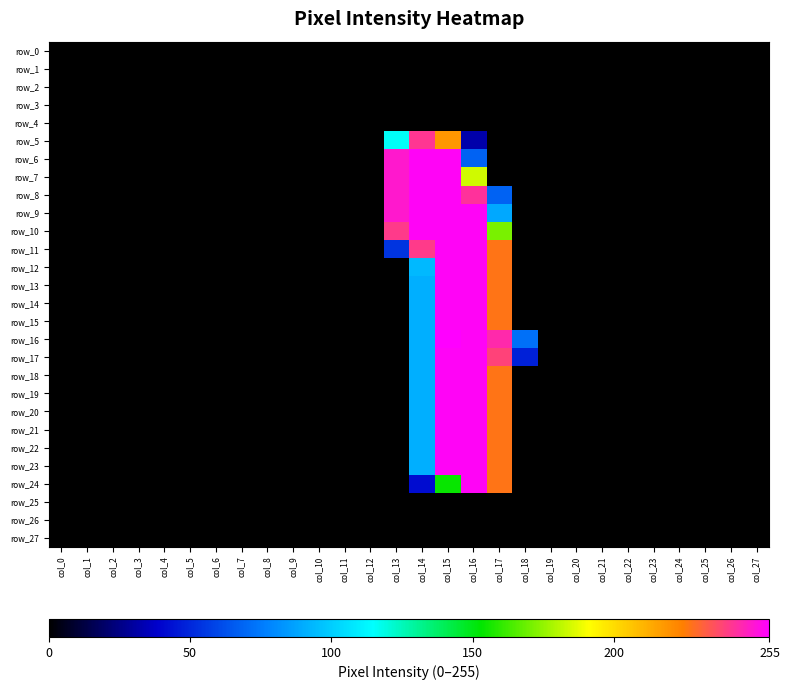

Reading left to right, extract all data points from this chart.

row_0: 0	0	0	0	0	0	0	0	0	0	0	0	0	0	0	0	0	0	0	0	0	0	0	0	0	0	0	0
row_1: 0	0	0	0	0	0	0	0	0	0	0	0	0	0	0	0	0	0	0	0	0	0	0	0	0	0	0	0
row_2: 0	0	0	0	0	0	0	0	0	0	0	0	0	0	0	0	0	0	0	0	0	0	0	0	0	0	0	0
row_3: 0	0	0	0	0	0	0	0	0	0	0	0	0	0	0	0	0	0	0	0	0	0	0	0	0	0	0	0
row_4: 0	0	0	0	0	0	0	0	0	0	0	0	0	0	0	0	0	0	0	0	0	0	0	0	0	0	0	0
row_5: 0	0	0	0	0	0	0	0	0	0	0	0	0	116	242	218	32	0	0	0	0	0	0	0	0	0	0	0
row_6: 0	0	0	0	0	0	0	0	0	0	0	0	0	249	254	254	68	0	0	0	0	0	0	0	0	0	0	0
row_7: 0	0	0	0	0	0	0	0	0	0	0	0	0	249	254	254	184	0	0	0	0	0	0	0	0	0	0	0
row_8: 0	0	0	0	0	0	0	0	0	0	0	0	0	249	254	254	243	68	0	0	0	0	0	0	0	0	0	0
row_9: 0	0	0	0	0	0	0	0	0	0	0	0	0	249	254	254	254	89	0	0	0	0	0	0	0	0	0	0
row_10: 0	0	0	0	0	0	0	0	0	0	0	0	0	241	254	254	254	171	0	0	0	0	0	0	0	0	0	0
row_11: 0	0	0	0	0	0	0	0	0	0	0	0	0	54	241	254	254	227	0	0	0	0	0	0	0	0	0	0
row_12: 0	0	0	0	0	0	0	0	0	0	0	0	0	0	94	254	254	227	0	0	0	0	0	0	0	0	0	0
row_13: 0	0	0	0	0	0	0	0	0	0	0	0	0	0	91	254	254	227	0	0	0	0	0	0	0	0	0	0
row_14: 0	0	0	0	0	0	0	0	0	0	0	0	0	0	91	254	254	227	0	0	0	0	0	0	0	0	0	0
row_15: 0	0	0	0	0	0	0	0	0	0	0	0	0	0	91	254	254	227	0	0	0	0	0	0	0	0	0	0
row_16: 0	0	0	0	0	0	0	0	0	0	0	0	0	0	91	255	254	245	72	0	0	0	0	0	0	0	0	0
row_17: 0	0	0	0	0	0	0	0	0	0	0	0	0	0	91	254	254	239	48	0	0	0	0	0	0	0	0	0
row_18: 0	0	0	0	0	0	0	0	0	0	0	0	0	0	91	254	254	227	0	0	0	0	0	0	0	0	0	0
row_19: 0	0	0	0	0	0	0	0	0	0	0	0	0	0	91	254	254	227	0	0	0	0	0	0	0	0	0	0
row_20: 0	0	0	0	0	0	0	0	0	0	0	0	0	0	91	254	254	227	0	0	0	0	0	0	0	0	0	0
row_21: 0	0	0	0	0	0	0	0	0	0	0	0	0	0	91	254	254	227	0	0	0	0	0	0	0	0	0	0
row_22: 0	0	0	0	0	0	0	0	0	0	0	0	0	0	91	254	254	227	0	0	0	0	0	0	0	0	0	0
row_23: 0	0	0	0	0	0	0	0	0	0	0	0	0	0	91	254	254	227	0	0	0	0	0	0	0	0	0	0
row_24: 0	0	0	0	0	0	0	0	0	0	0	0	0	0	42	154	254	227	0	0	0	0	0	0	0	0	0	0
row_25: 0	0	0	0	0	0	0	0	0	0	0	0	0	0	0	0	0	0	0	0	0	0	0	0	0	0	0	0
row_26: 0	0	0	0	0	0	0	0	0	0	0	0	0	0	0	0	0	0	0	0	0	0	0	0	0	0	0	0
row_27: 0	0	0	0	0	0	0	0	0	0	0	0	0	0	0	0	0	0	0	0	0	0	0	0	0	0	0	0